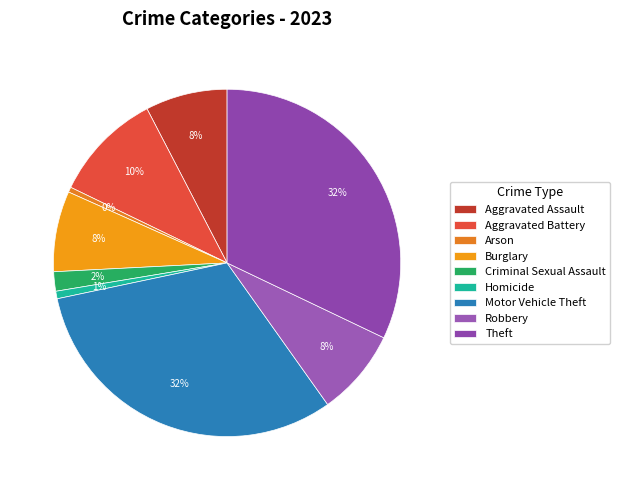

Approximately how many times larger is the value at Criminal Sexual Assault compared to Homicide?

2.6